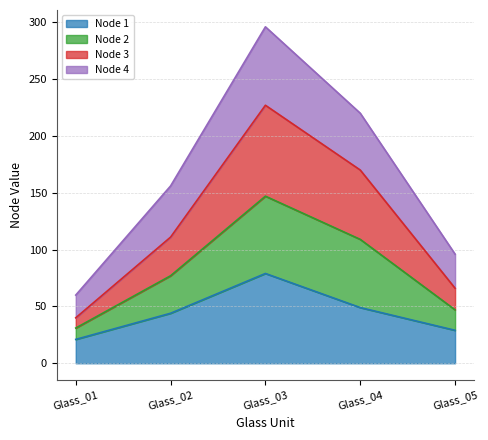

What is the total value across all series at Glass_04?

220